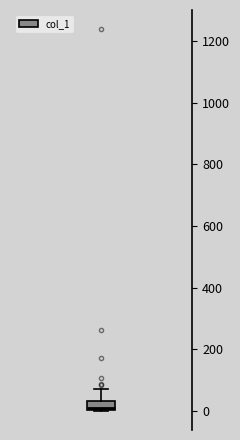

Where does the upper whisker of the box end on the y-axis? The values are not printed on the chart, so give them approximately, as read against the axis.

80